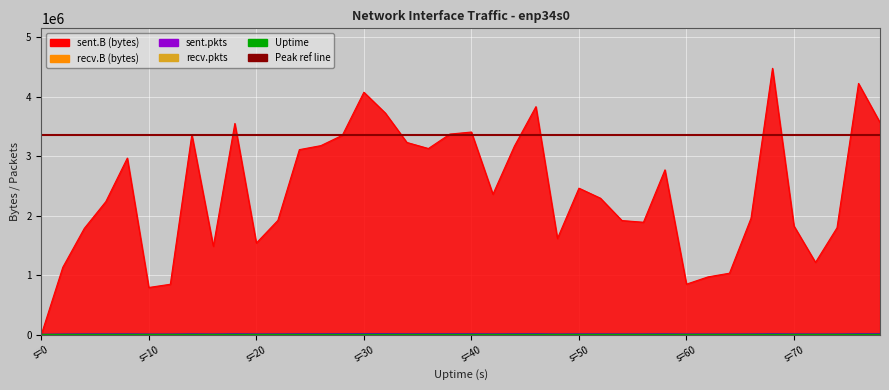

True or false: sent.B has more than 1 points higher than both neighbors.

True